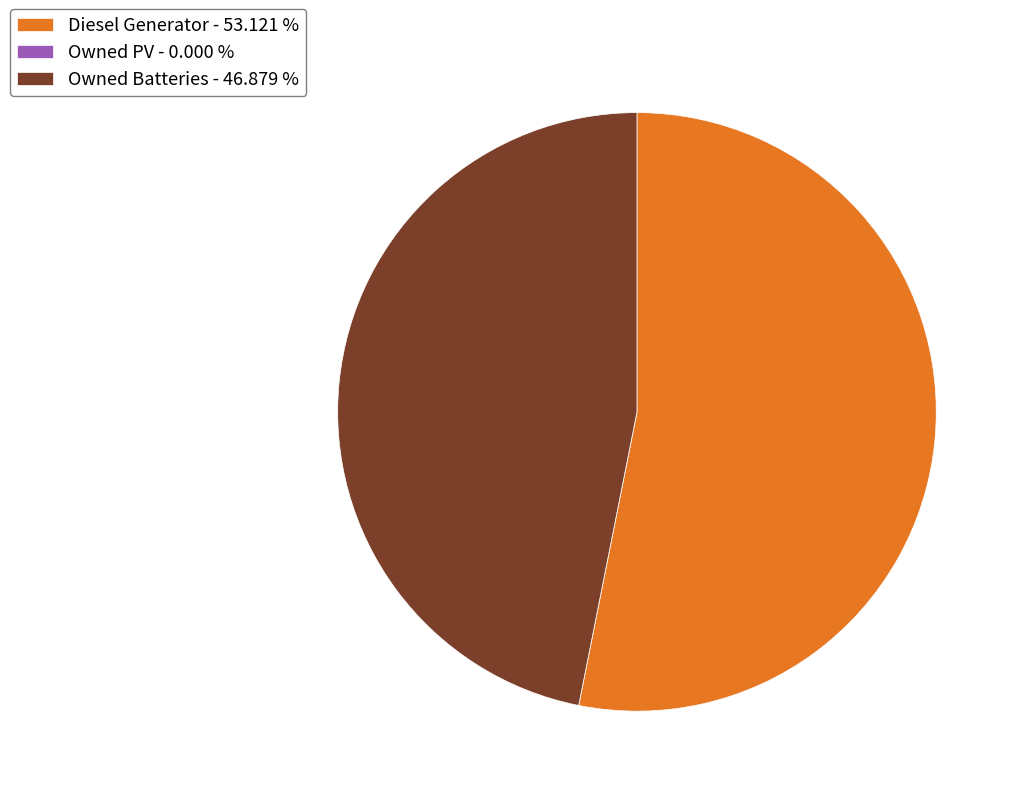

Is the sum of Diesel Generator and Owned Batteries greater than half?

Yes